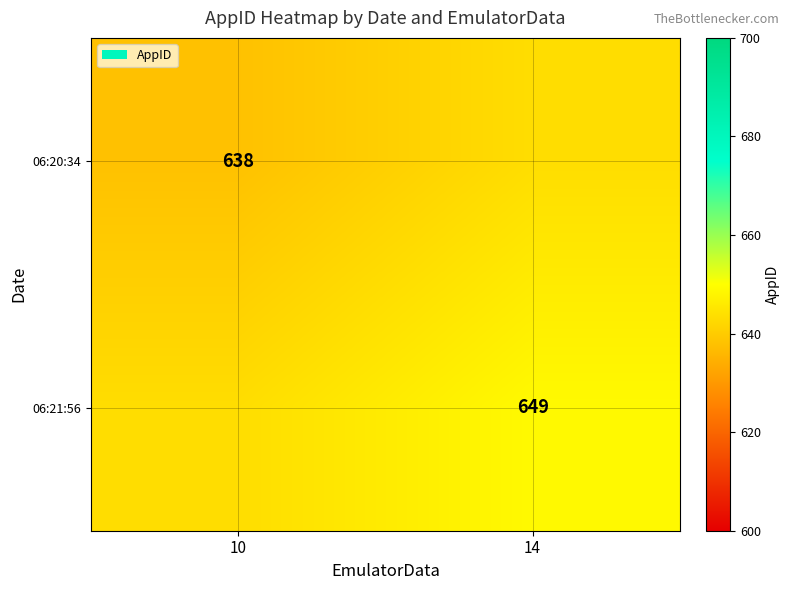

The 06:21:56 series shows 649.0 at 14. True or false?

True